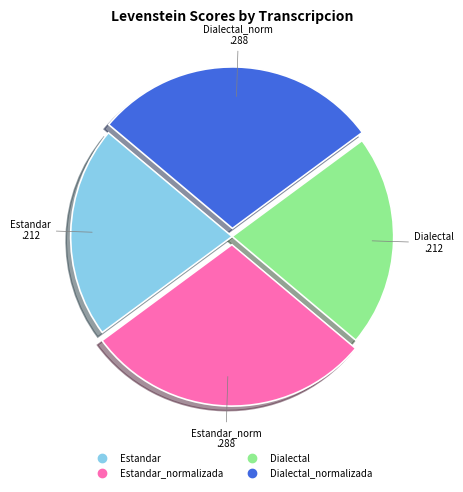

How many segments does this pie chart have?

4